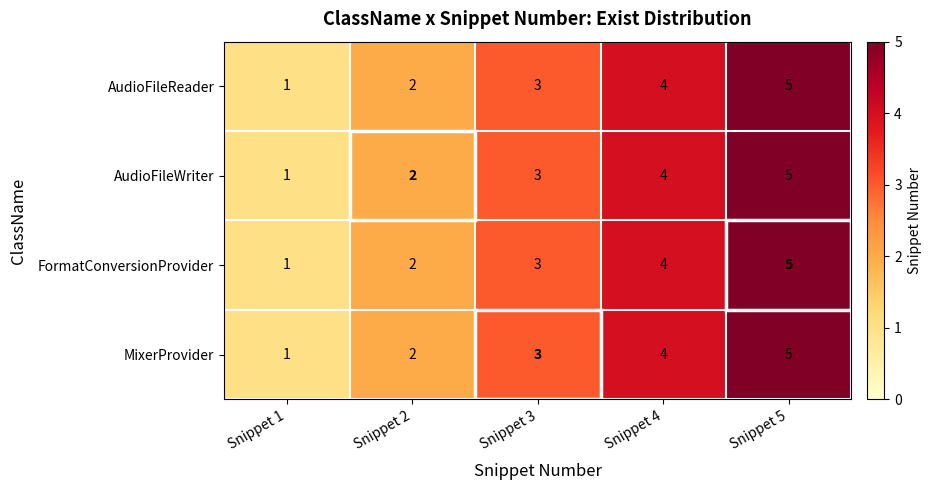

Read the AudioFileReader value at Snippet 4.

4